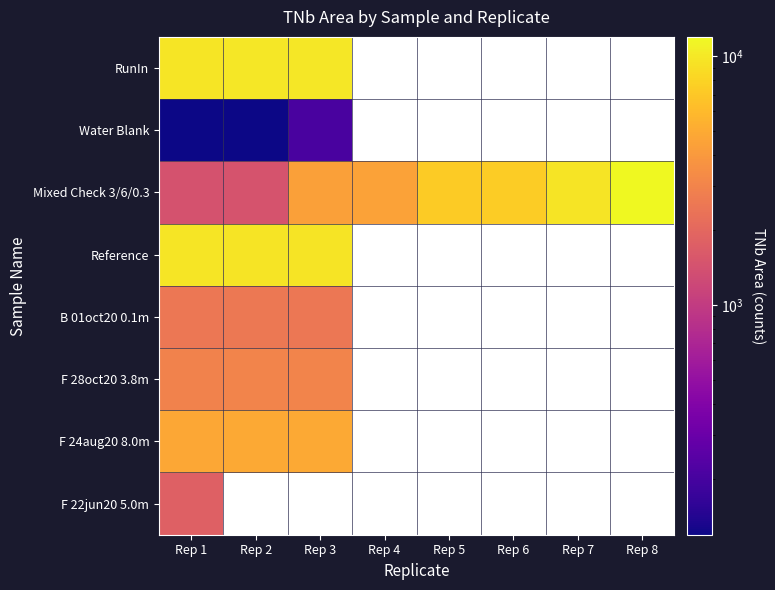

Which category has the highest value across all series?

Rep 8